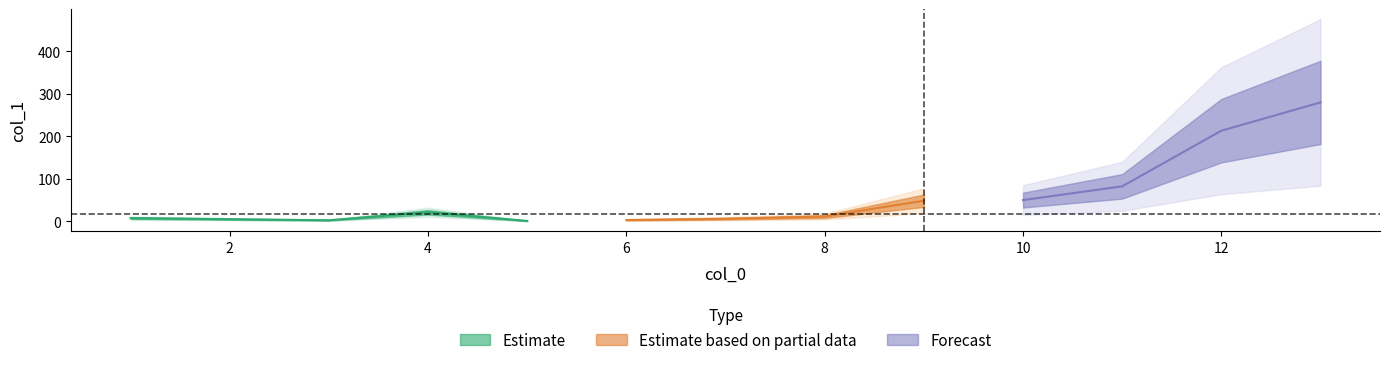

Between 13 and 5, which is larger?

13